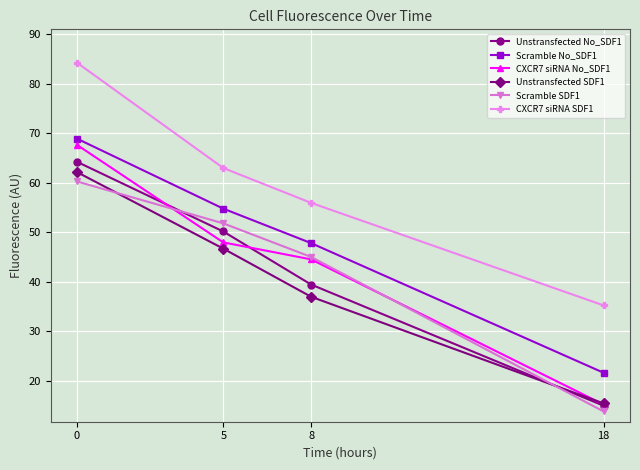

Reading left to right, what are all the values shown in this chart?

Unstransfected No_SDF1: 64.3	50.2	39.5	14.9
Scramble No_SDF1: 68.9	54.8	47.8	21.6
CXCR7 siRNA No_SDF1: 67.7	48.0	44.5	15.2
Unstransfected SDF1: 62.2	46.7	37.0	15.4
Scramble SDF1: 60.3	51.8	45.0	13.8
CXCR7 siRNA SDF1: 84.3	63.0	56.0	35.2